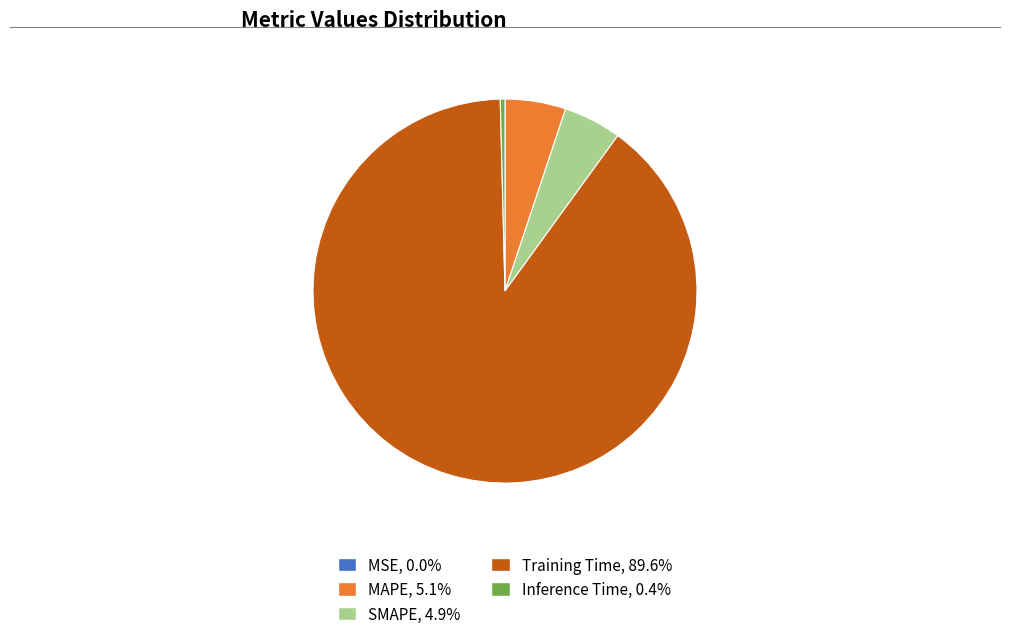

Which category accounts for the majority?

Training Time